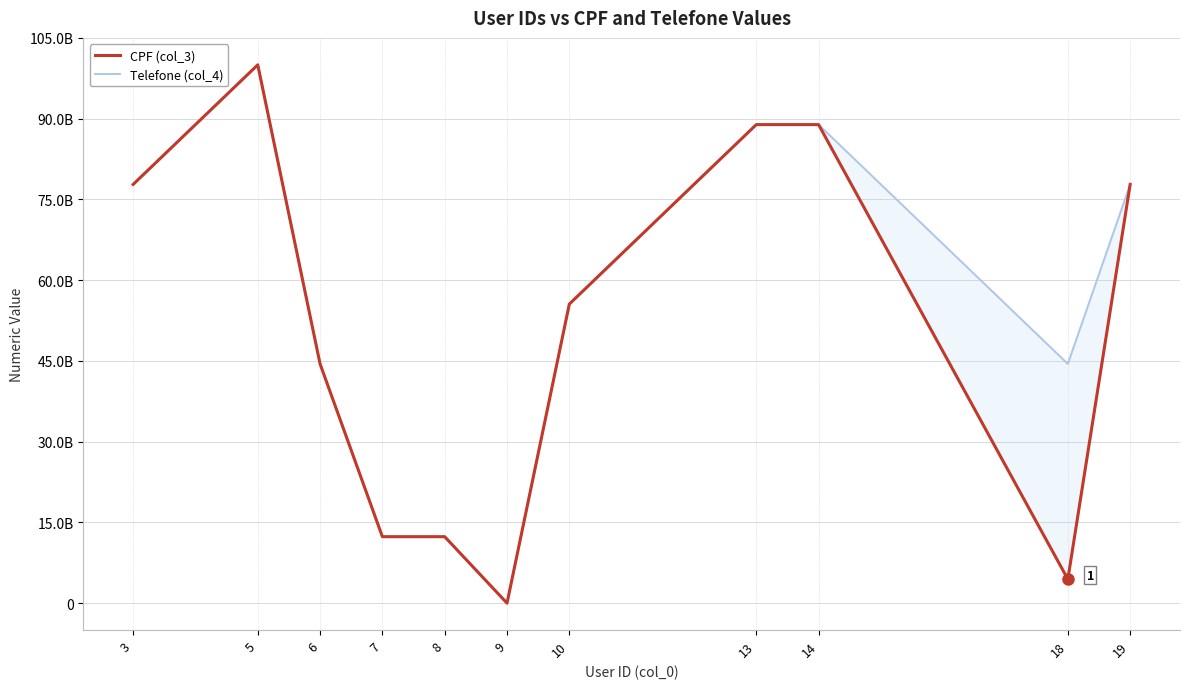

What are all the series names shown in the legend?

CPF (col_3), Telefone (col_4)